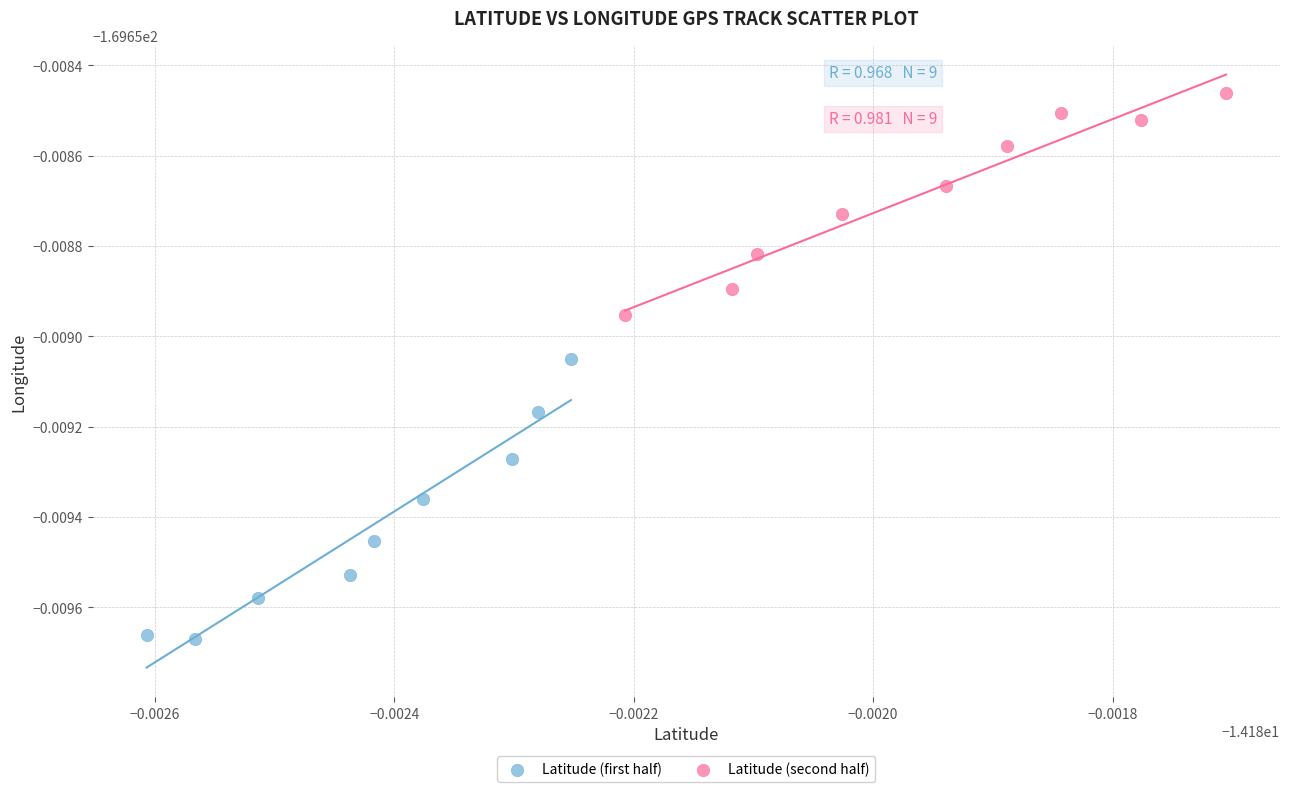

What are all the series names shown in the legend?

Latitude (first half), Latitude (second half)